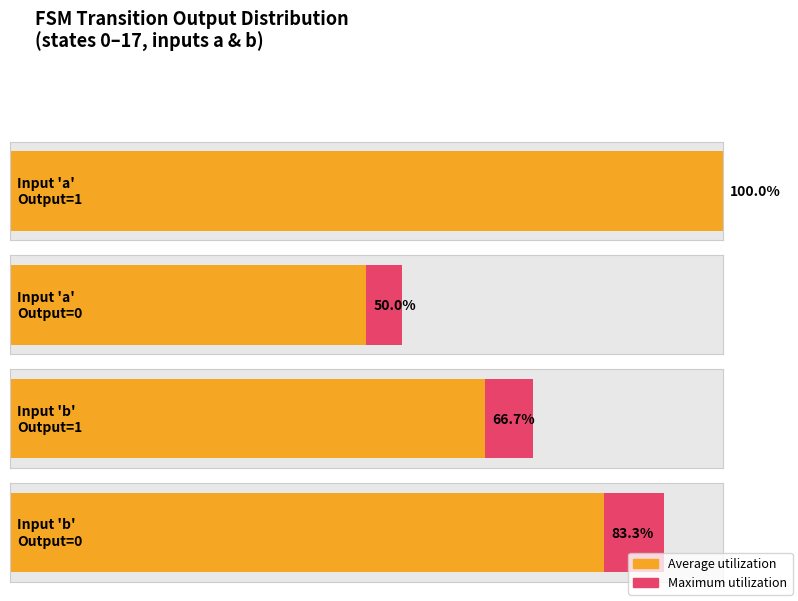

True or false: Maximum utilization has a value of 91.0 at 0.

False